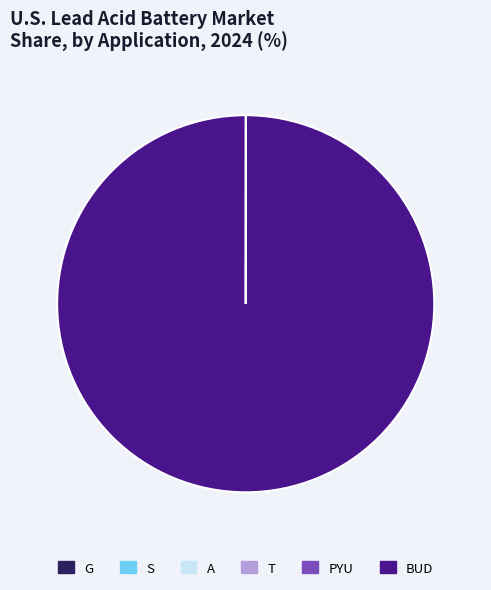

Which slice is the largest?

BUD